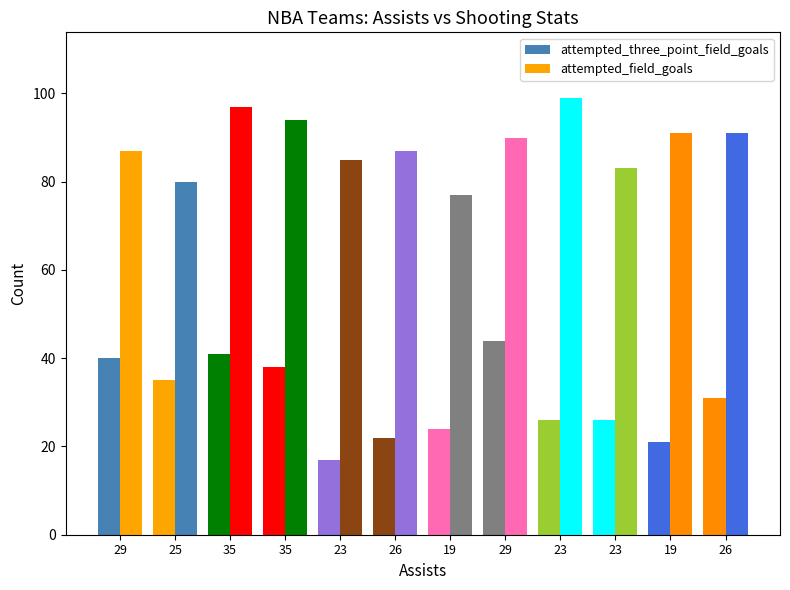

Is the value of attempted_three_point_field_goals at 26 greater than the value of attempted_field_goals at 29?

No